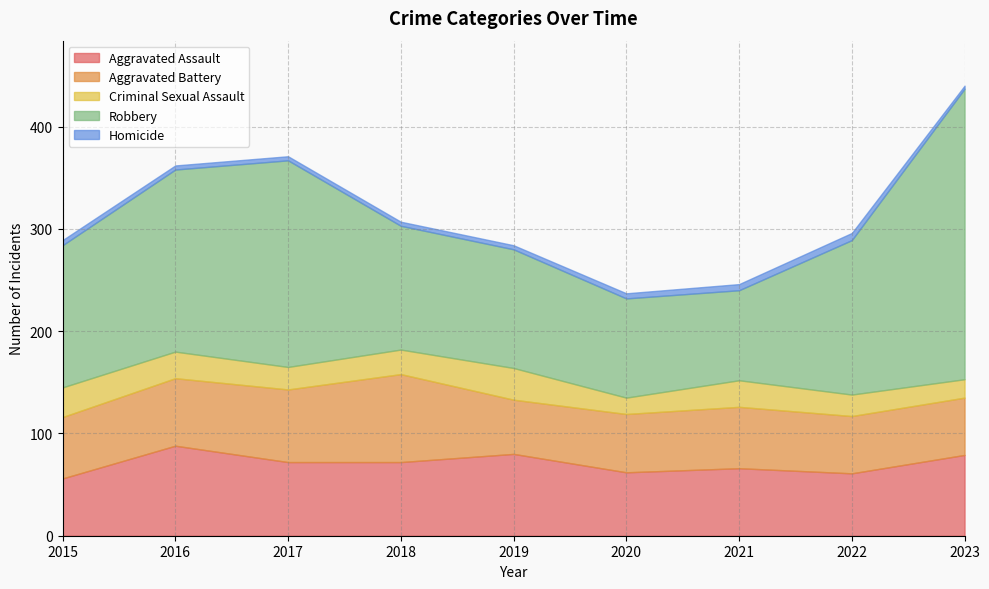

True or false: Aggravated Assault and Homicide cross at least once.

False